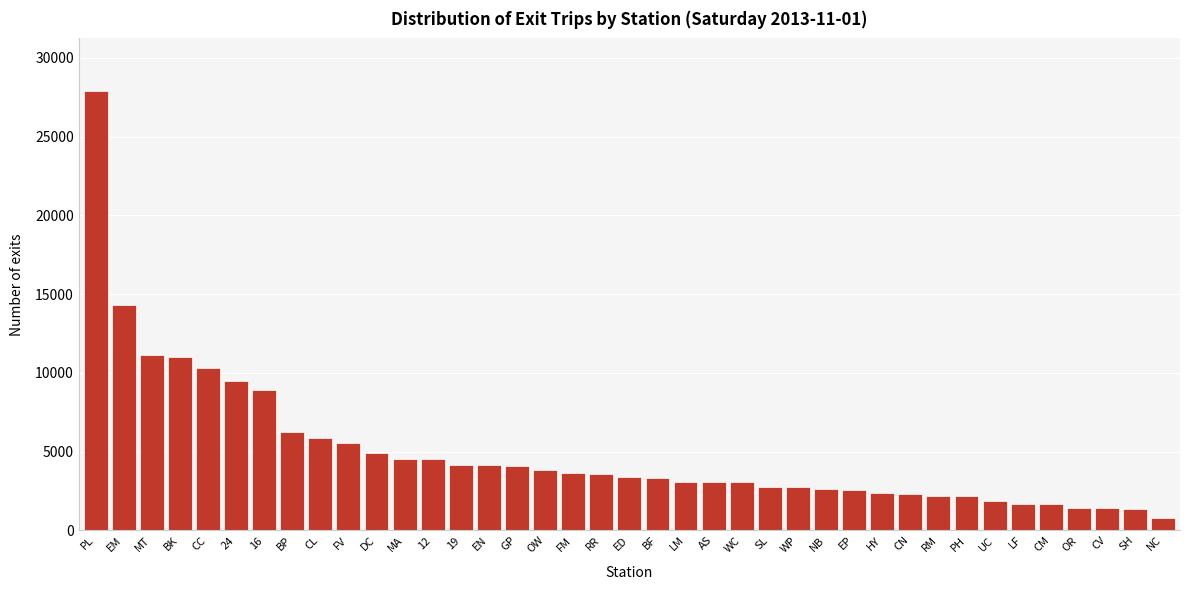

What is the difference between the second highest and second lowest values?

12959.6